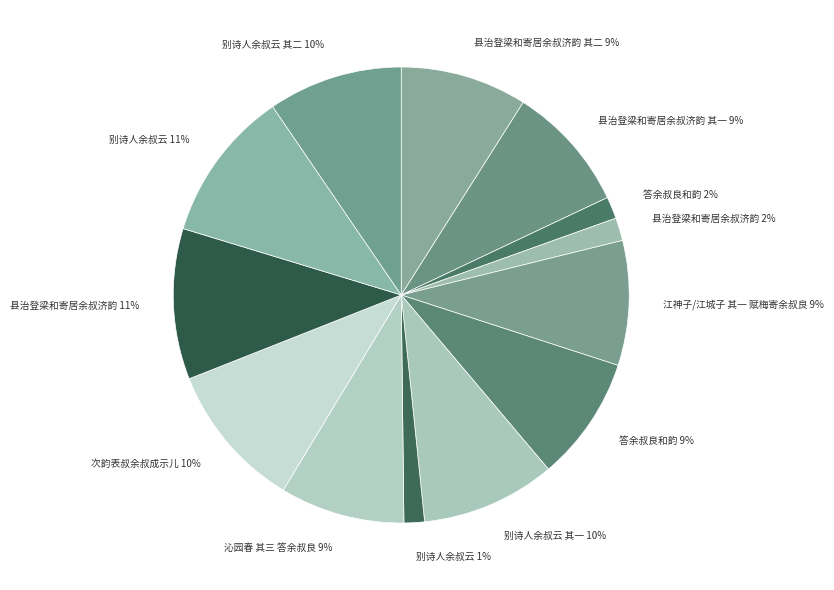

Is there any slice that represents more than half of the pie?

No